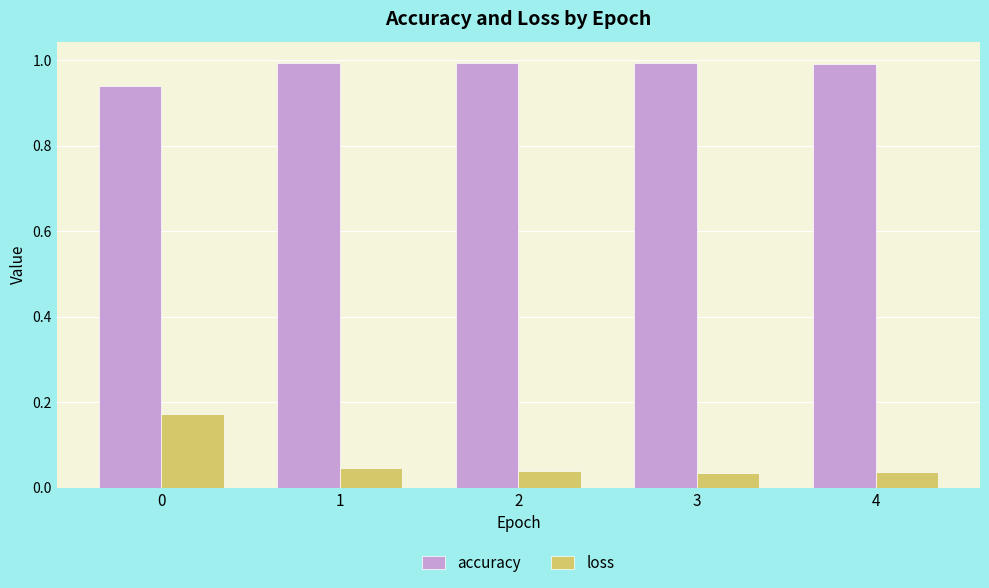

Count the number of categories in the chart.

5